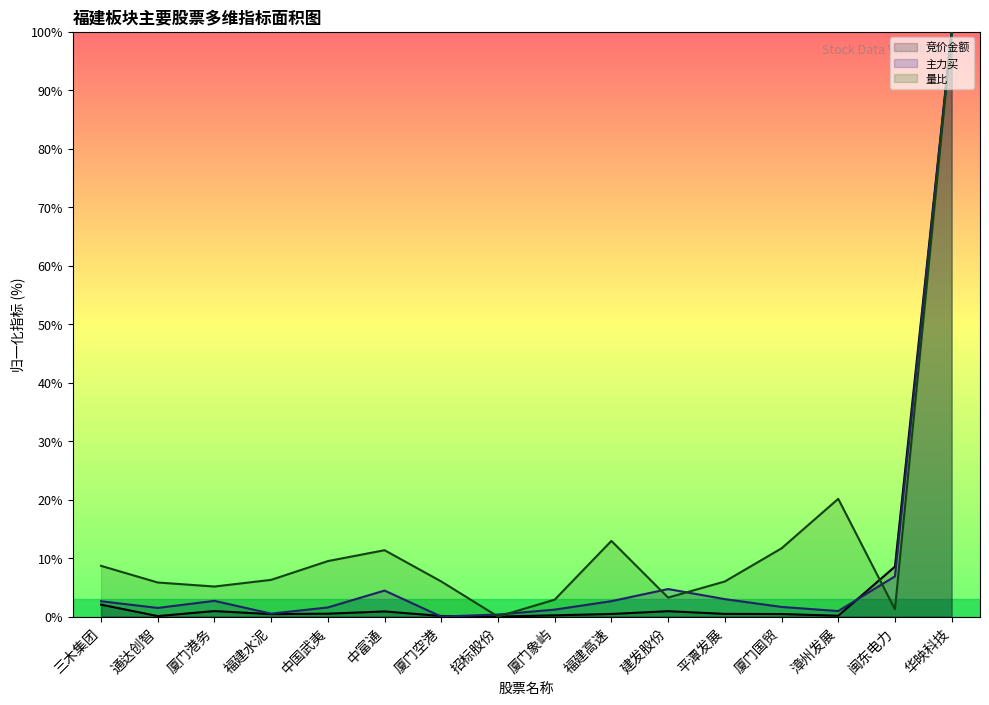

What is the difference between the maximum and second lowest values in the 主力买_线 series?

99.7